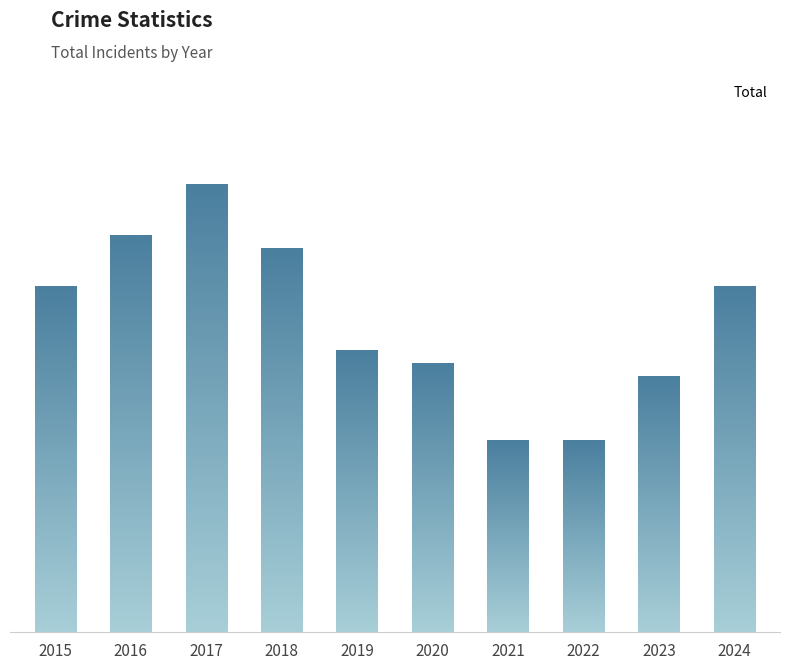

List the labels in order of value, largest first.

2017, 2016, 2018, 2015, 2024, 2019, 2020, 2023, 2021, 2022